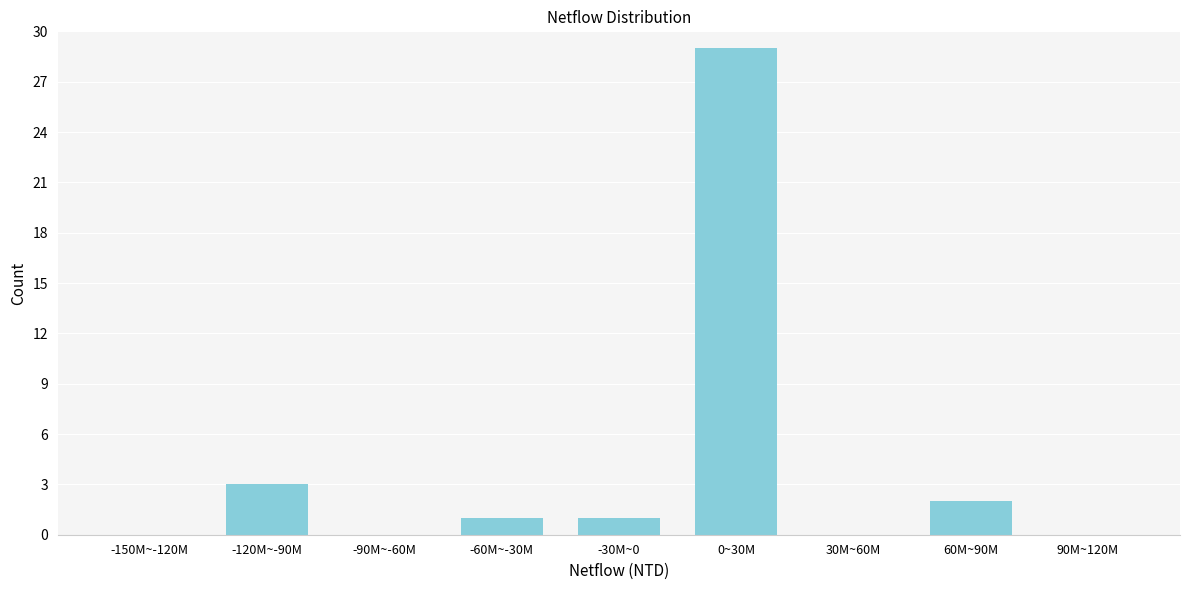

Reading left to right, what are all the values shown in this chart?

-150M~-120M=0	-120M~-90M=3	-90M~-60M=0	-60M~-30M=1	-30M~0=1	0~30M=29	30M~60M=0	60M~90M=2	90M~120M=0